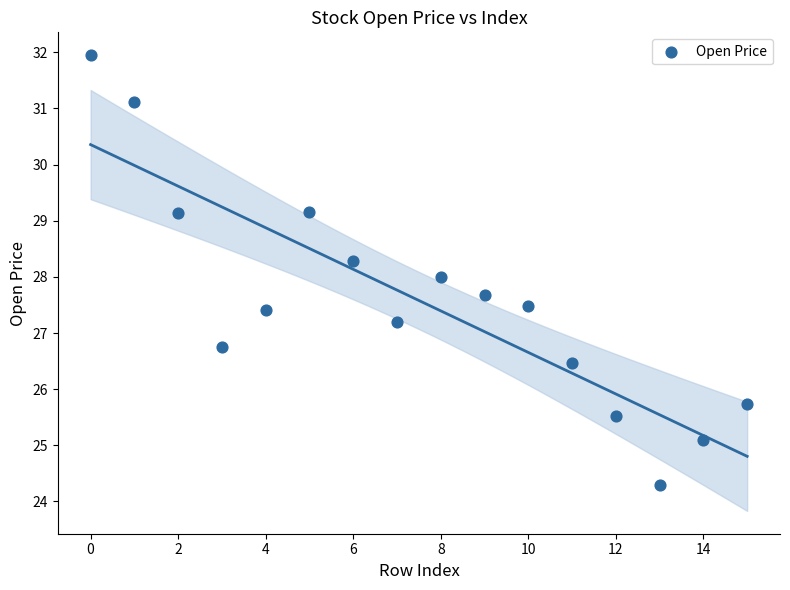

What is the range of X values (max minus min)?

15.0